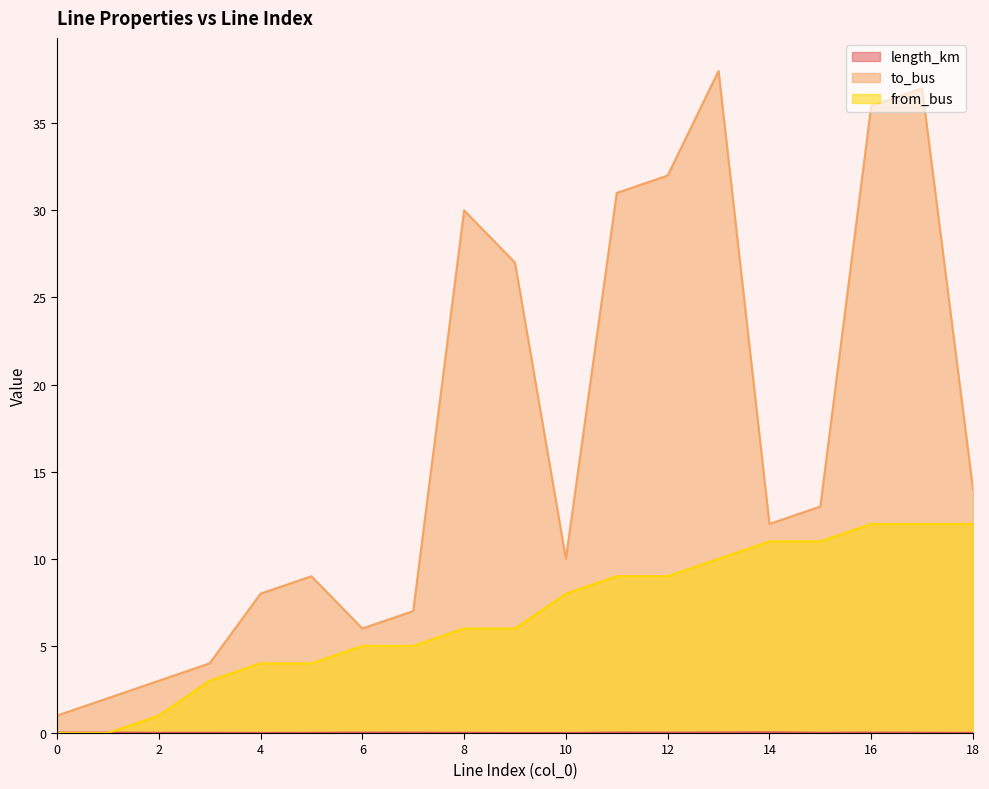

What is the sum of all from_bus values?

128.0